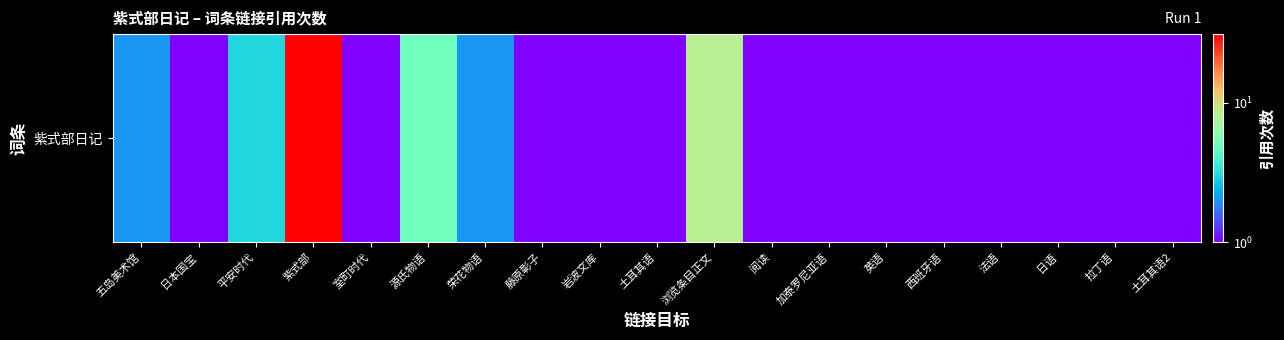

Reading left to right, transcribe all the data shown in this chart.

2	1	3	31	1	5	2	1	1	1	8	1	1	1	1	1	1	1	1